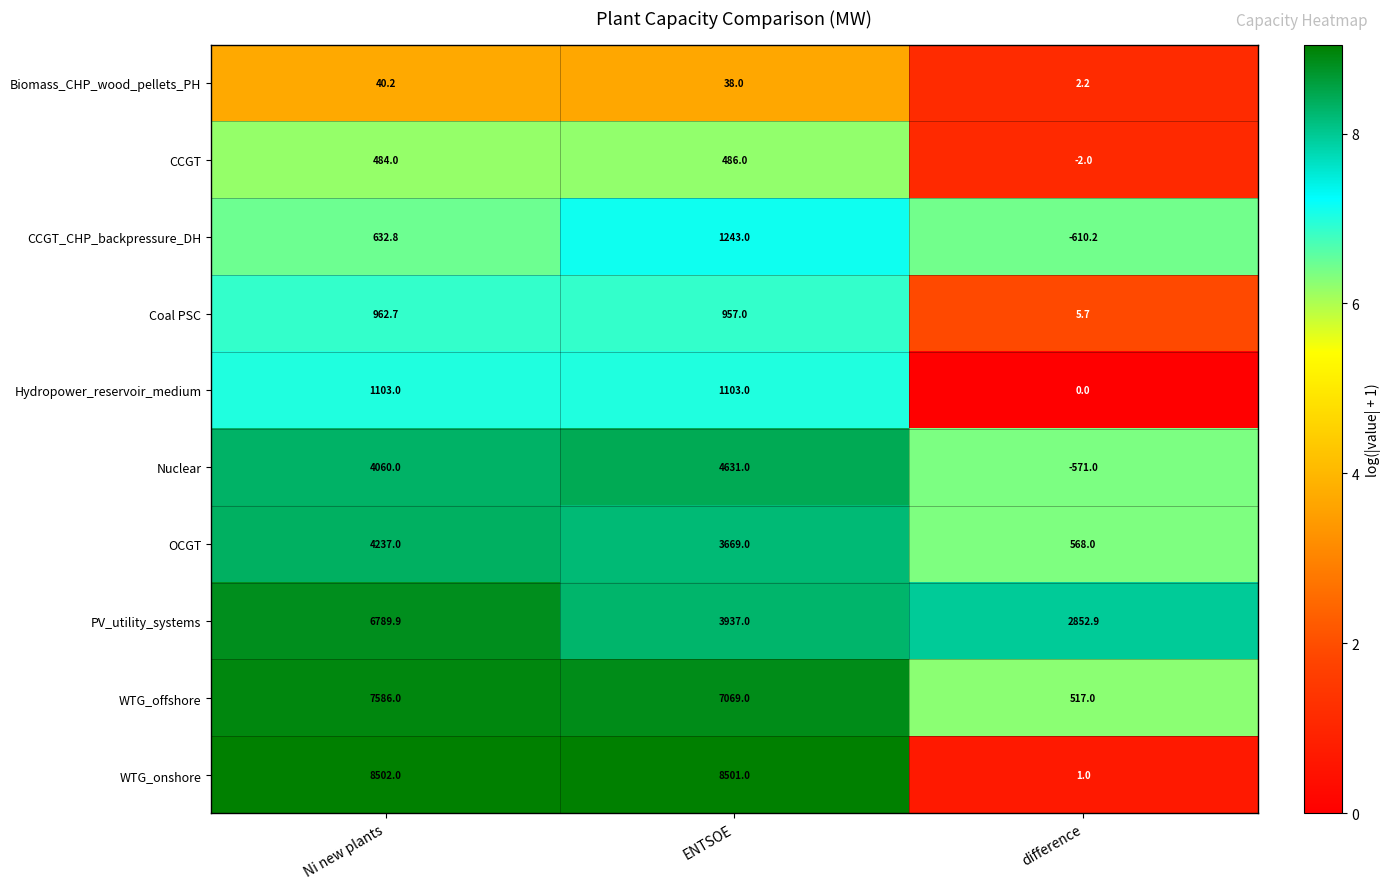

Which category has the highest value across all series?

Ni new plants